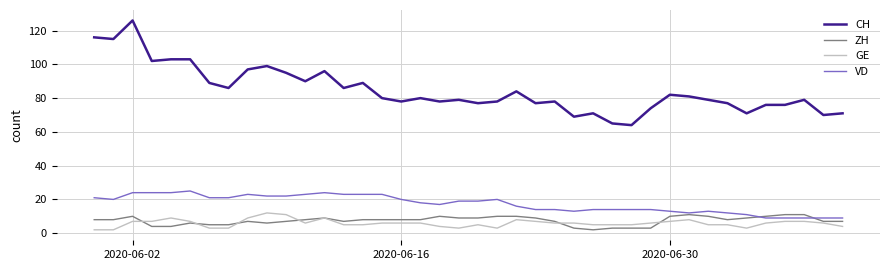

True or false: CH and GE cross at least once.

False